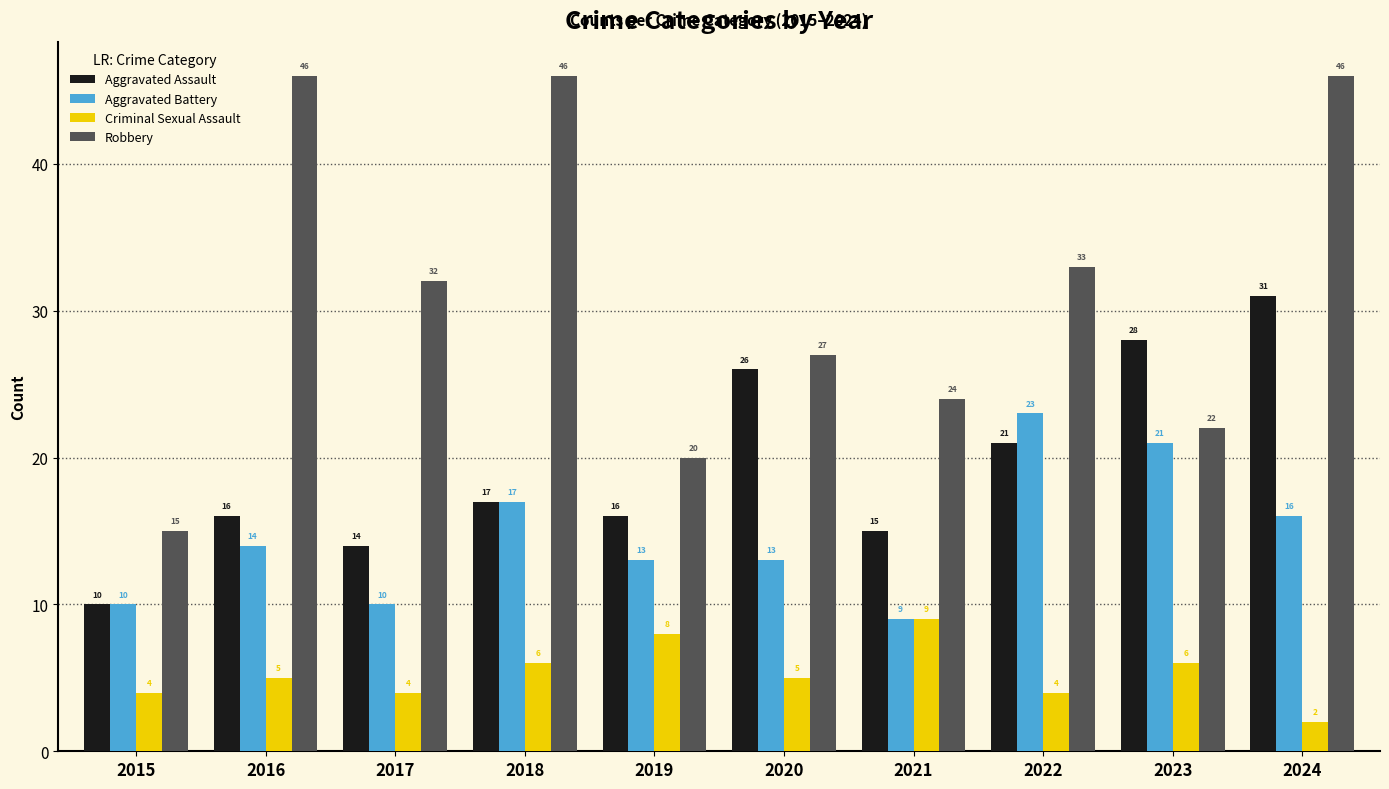

What is the value of the Criminal Sexual Assault bar at the 6th from the left?

5